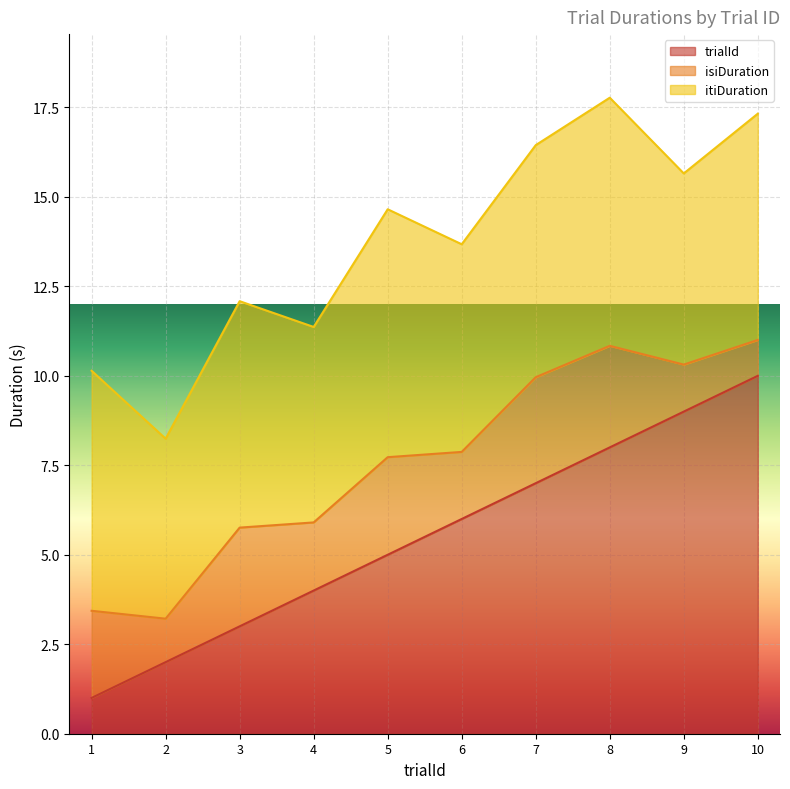

At which label does isiDuration reach its peak?

7